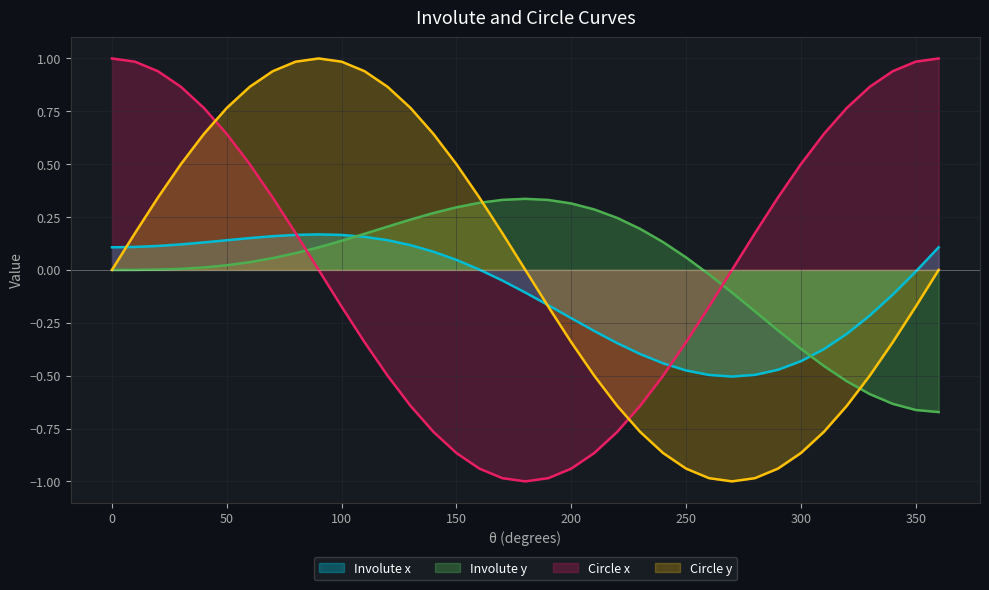

Rank the series by their maximum value, from lowest to highest.

Involute x, Involute y, Circle x, Circle y